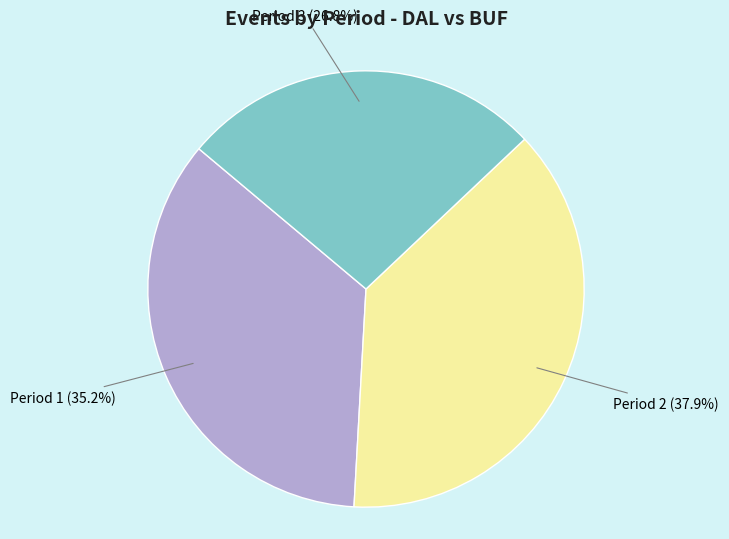

Is there any slice that represents more than half of the pie?

No